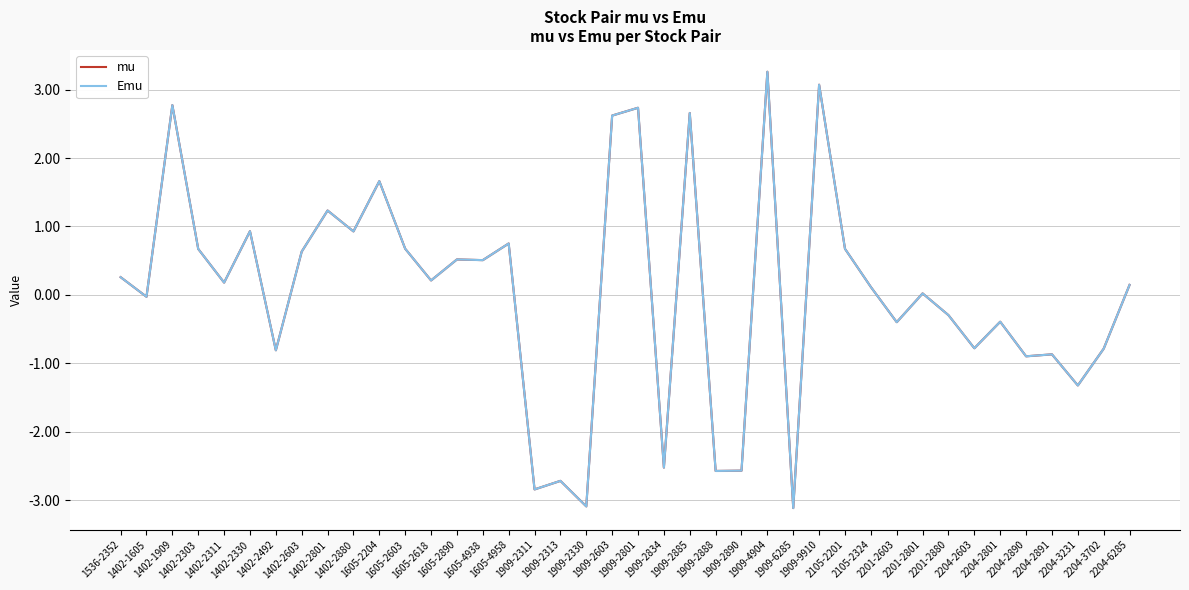

How many interior local peaks does the mu series have?

14